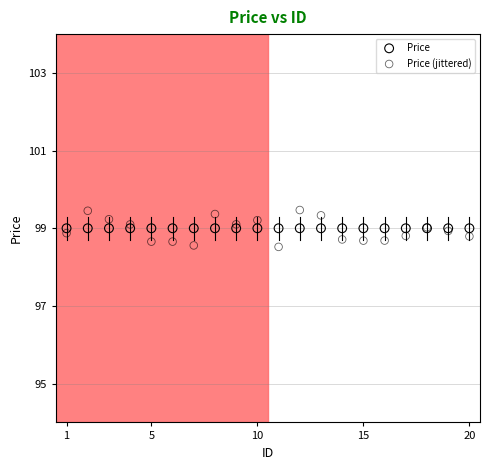

Which series contains the lowest Y value?

Price (jittered)